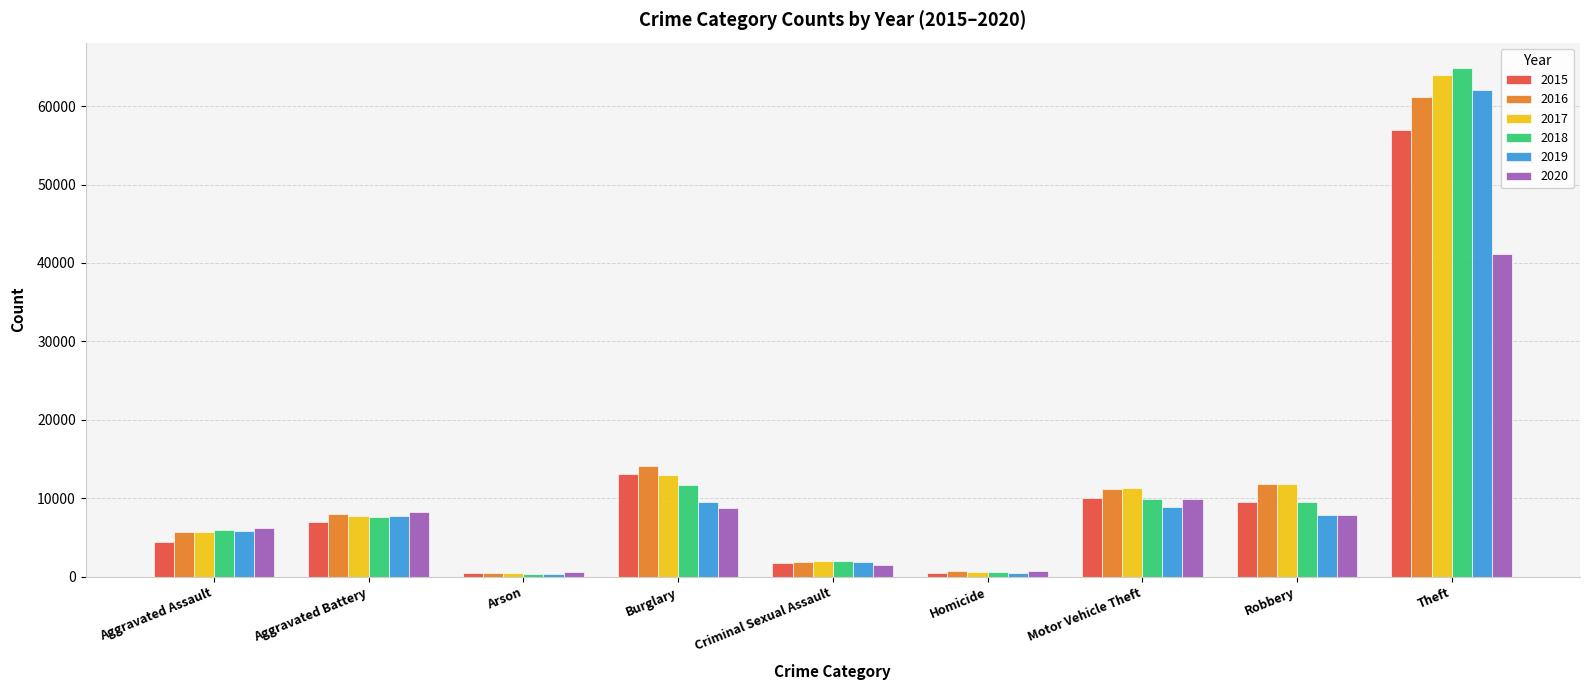

True or false: 2016 has a value of 3693 at Motor Vehicle Theft.

False